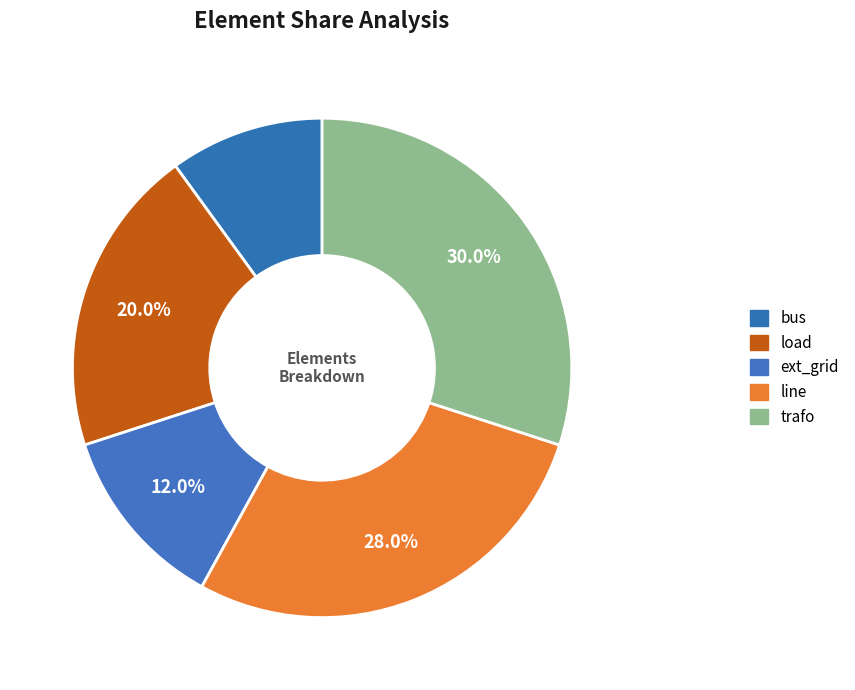

How many slices are in this pie chart?

5